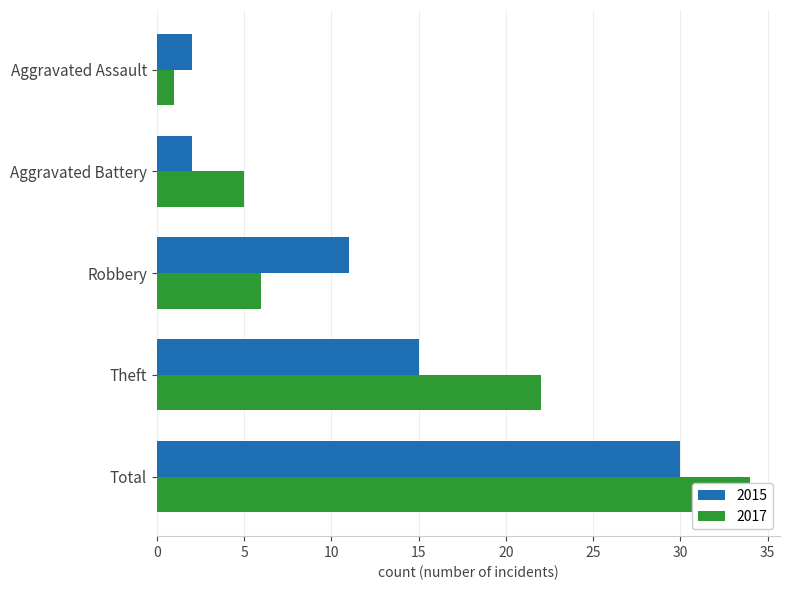

Where does the 2017 series first go above 6?

Theft